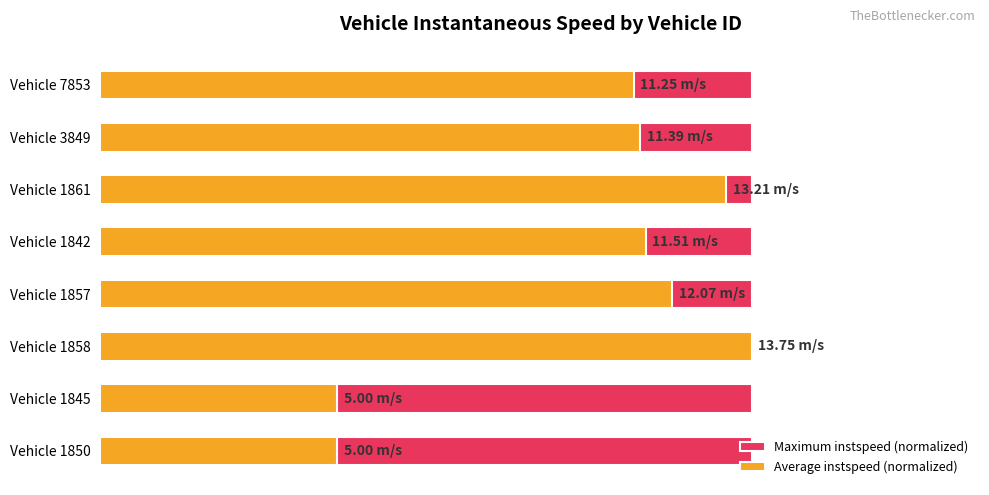

Are the bars horizontal?

Yes